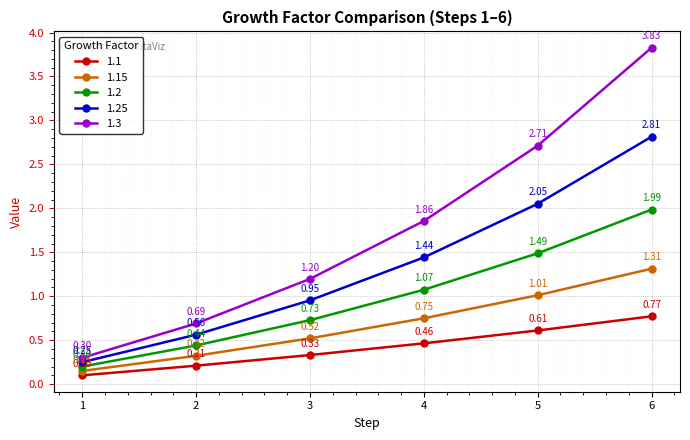

What is the sum of all 1.1 values?

2.5